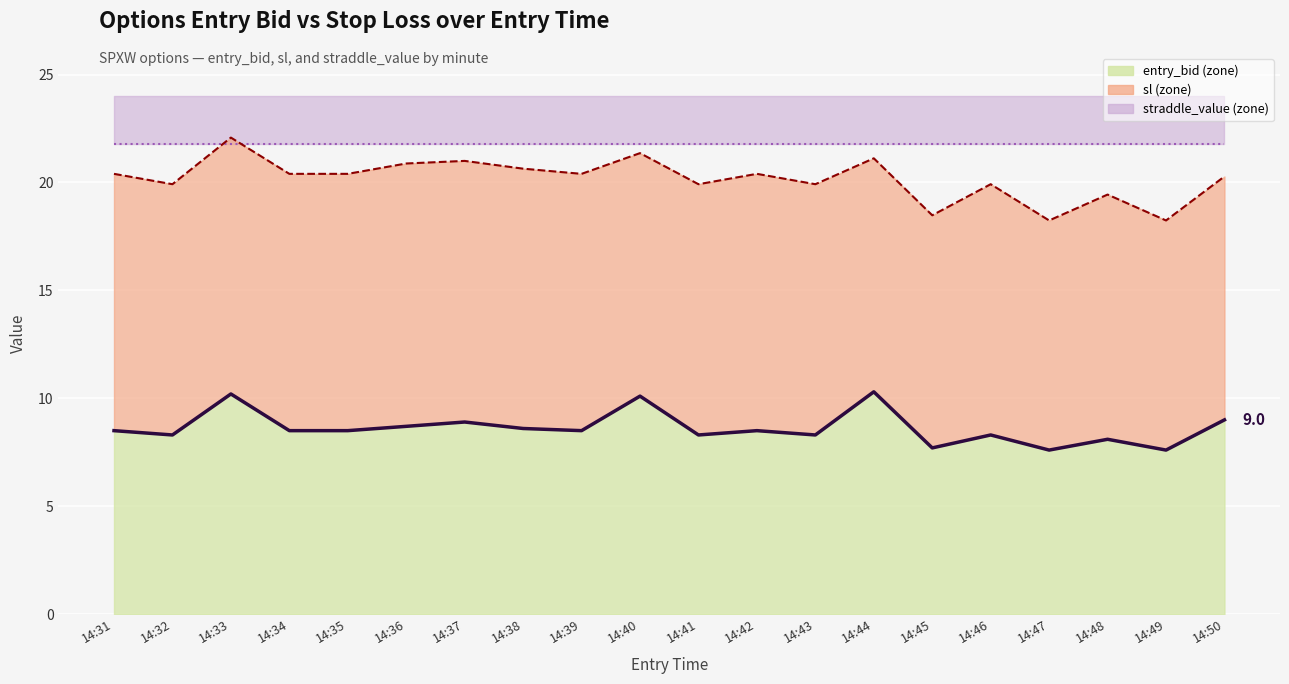

What is the greatest value displayed?

22.1